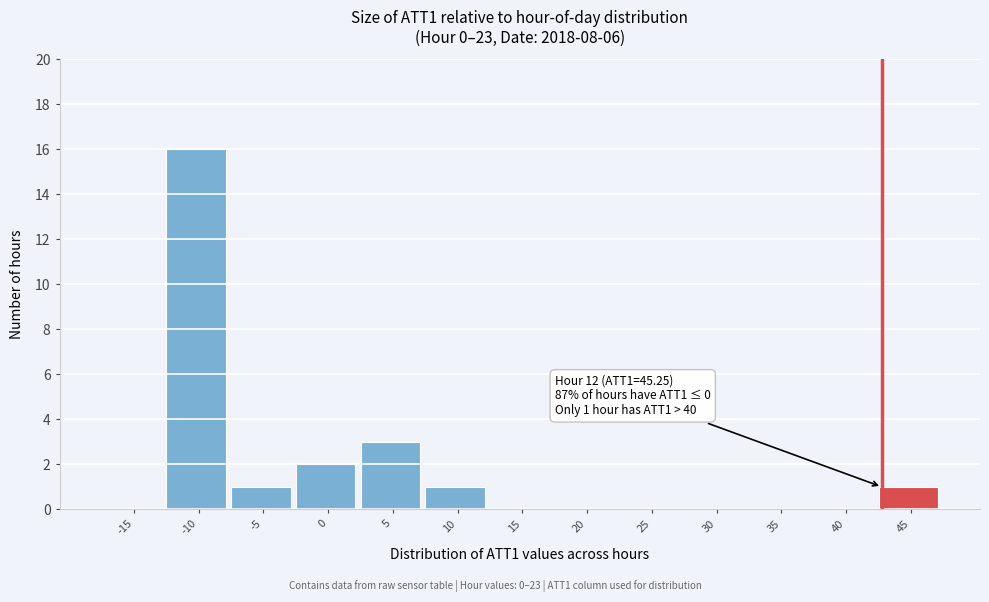

Reading left to right, list all the values displayed in this chart.

-15=0	-10=16	-5=1	0=2	5=3	10=1	15=0	20=0	25=0	30=0	35=0	40=0	45=1